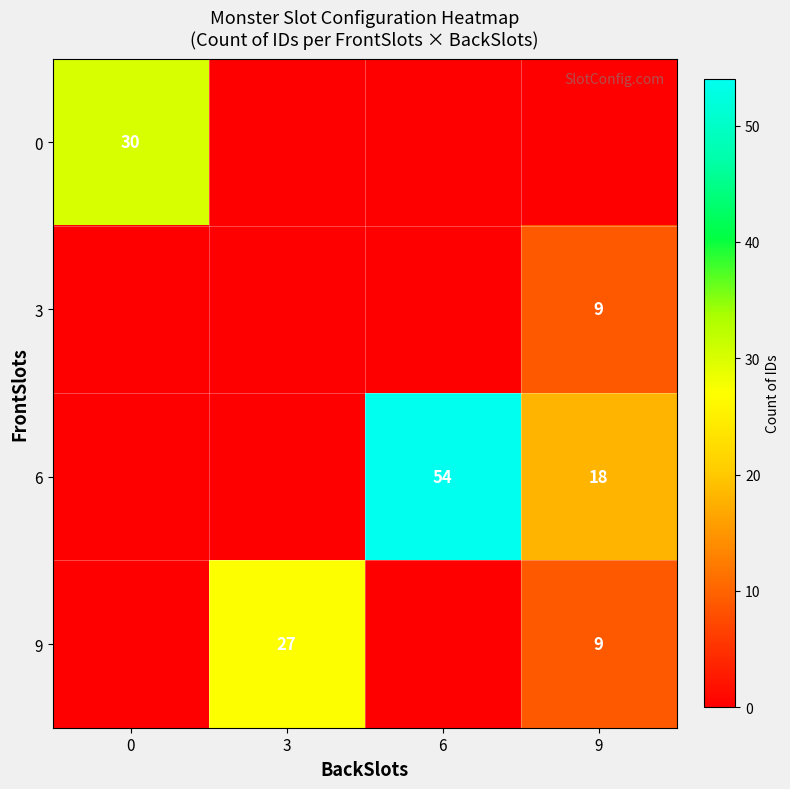

True or false: 0 has a value of 18 at 0.

False